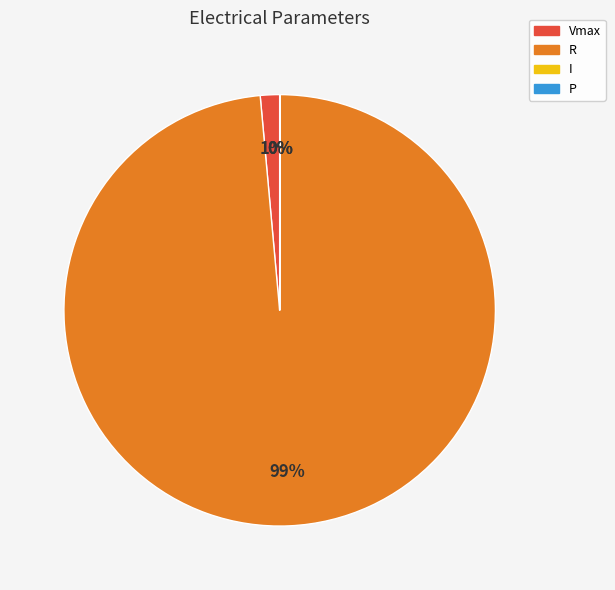

Which has a higher value, R or Vmax?

R